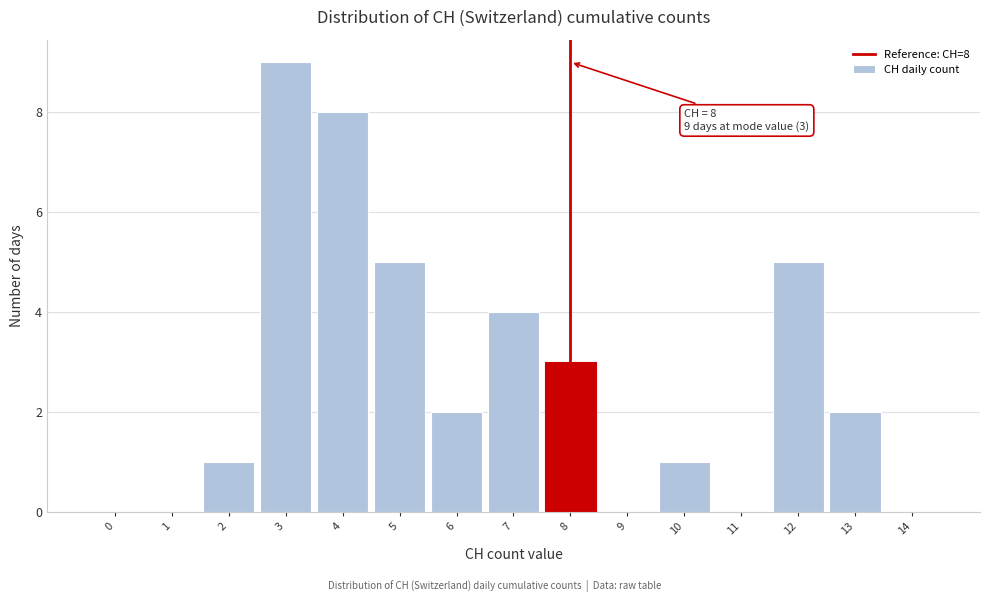

Which range on the x-axis has the tallest bar?

2.5 to 3.5